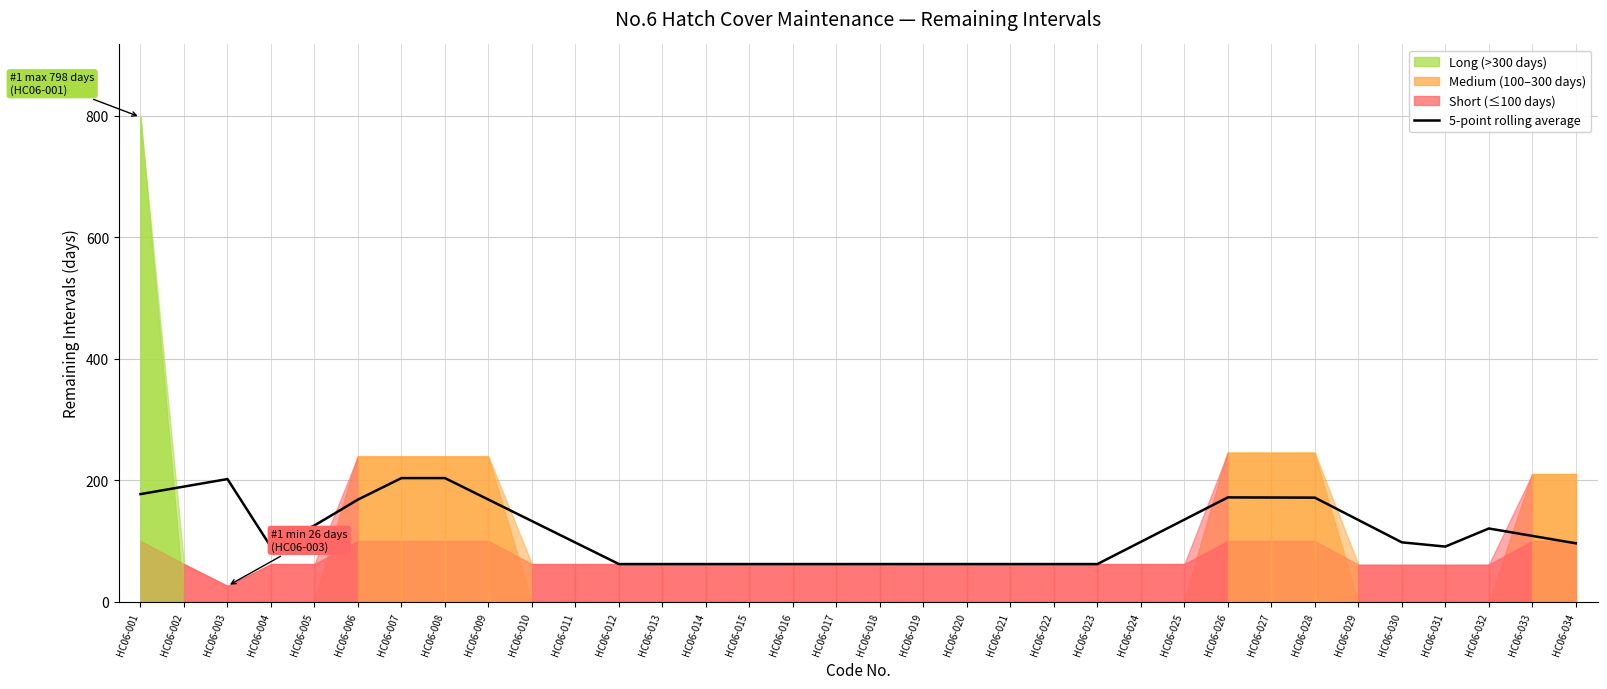

List the labels in order of value, smallest first.

HC06-012, HC06-013, HC06-014, HC06-015, HC06-016, HC06-017, HC06-018, HC06-019, HC06-020, HC06-021, HC06-022, HC06-023, HC06-004, HC06-031, HC06-034, HC06-011, HC06-030, HC06-024, HC06-033, HC06-032, HC06-005, HC06-010, HC06-029, HC06-025, HC06-006, HC06-009, HC06-028, HC06-027, HC06-026, HC06-001, HC06-002, HC06-003, HC06-007, HC06-008